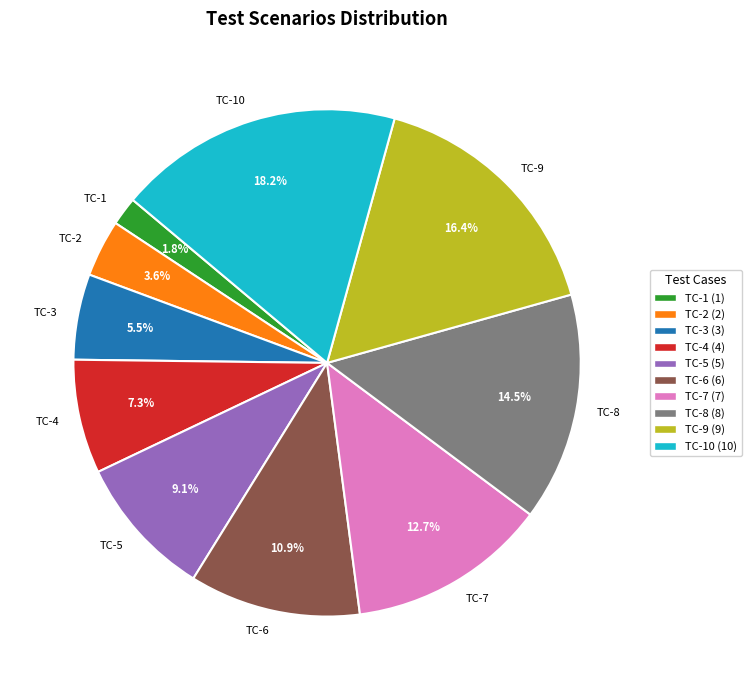

What is the ratio of the value at TC-7 to the value at TC-2?

3.5